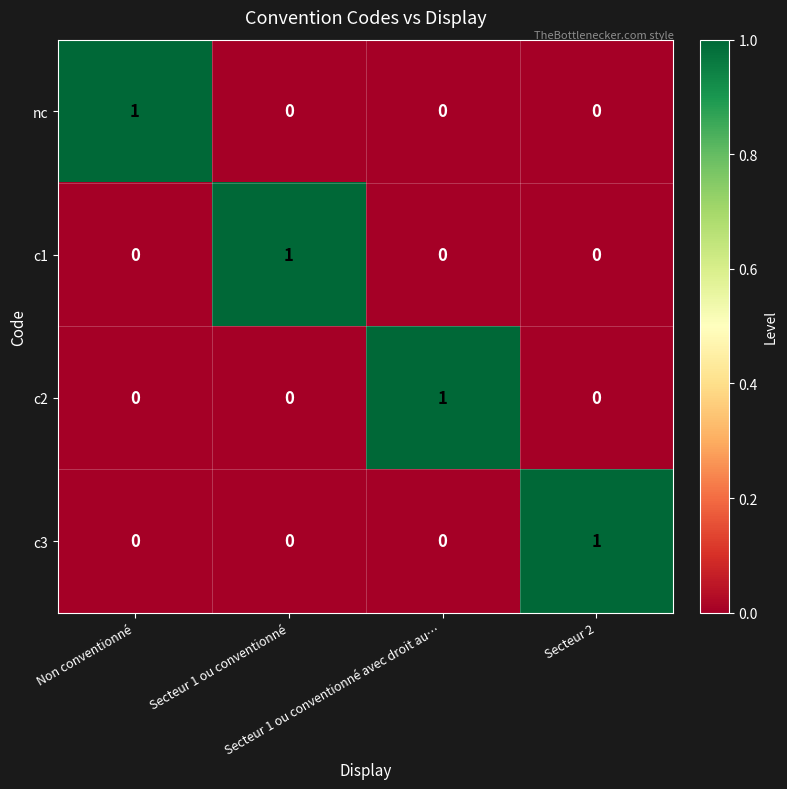

How many c3 values are between 0 and 1?

4